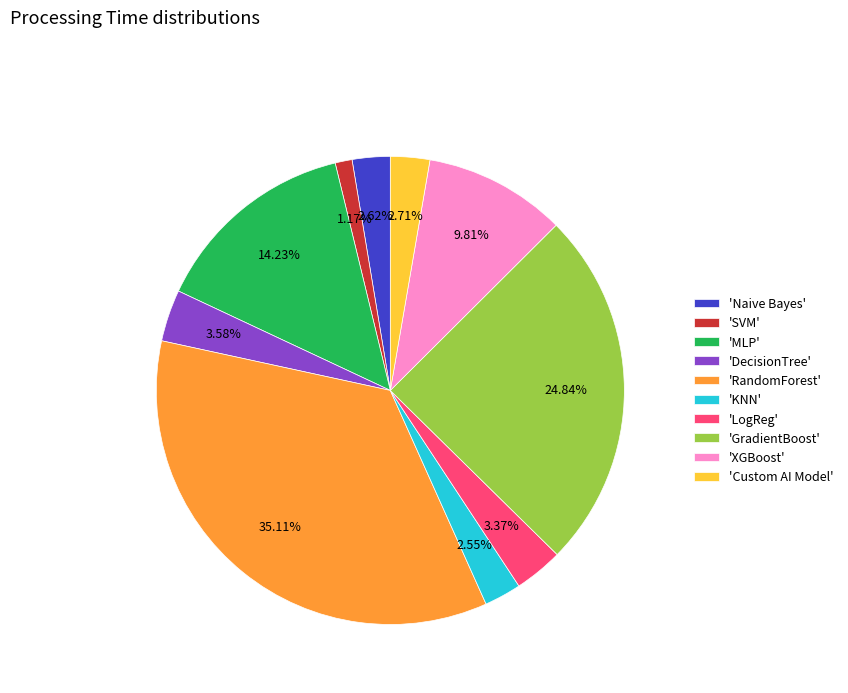

Is 'MLP' the majority of the pie?

No